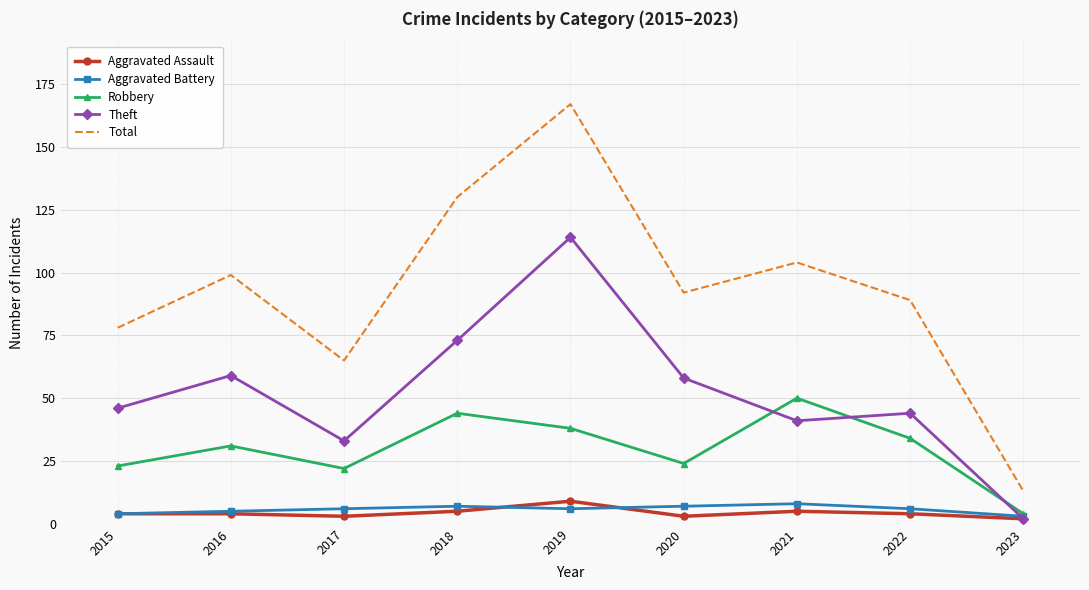

Read the Aggravated Battery value at 2021.

8